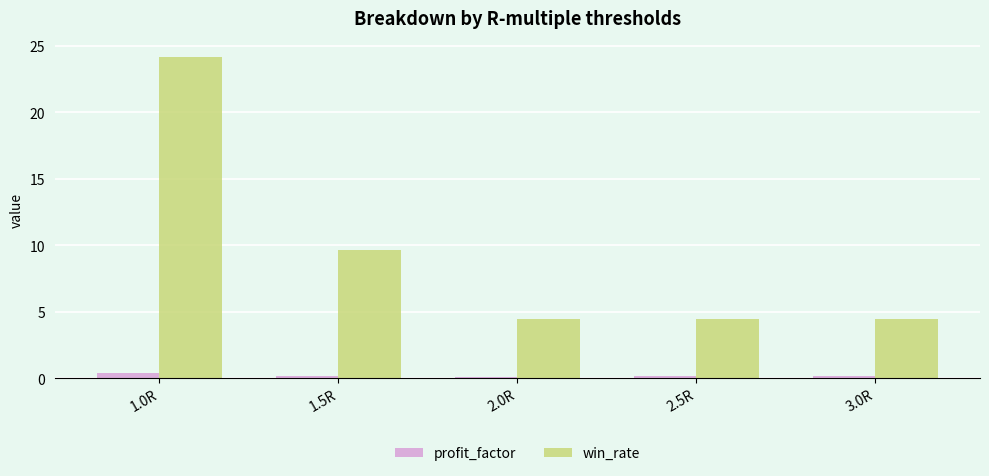

Which category has the highest value across all series?

1.0R